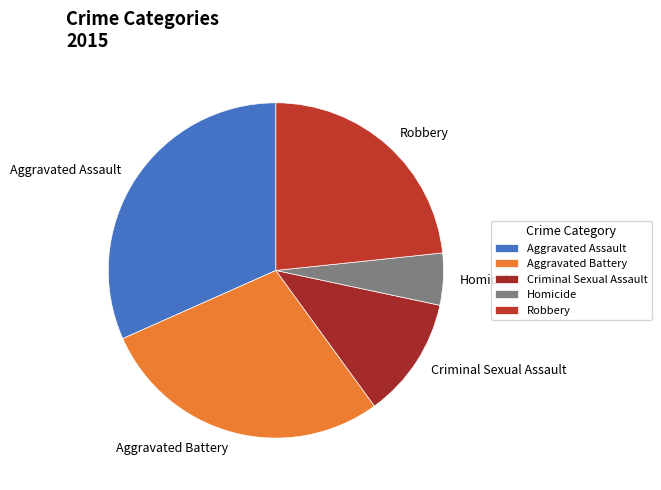

Approximately how many times larger is the value at Criminal Sexual Assault compared to Aggravated Battery?

0.4